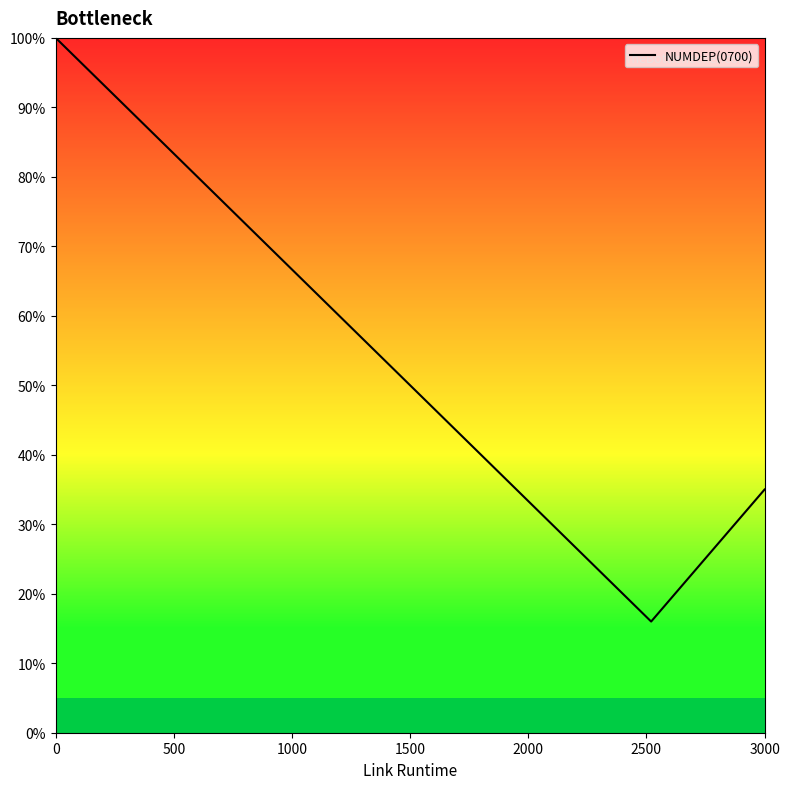

What is the average value?

53